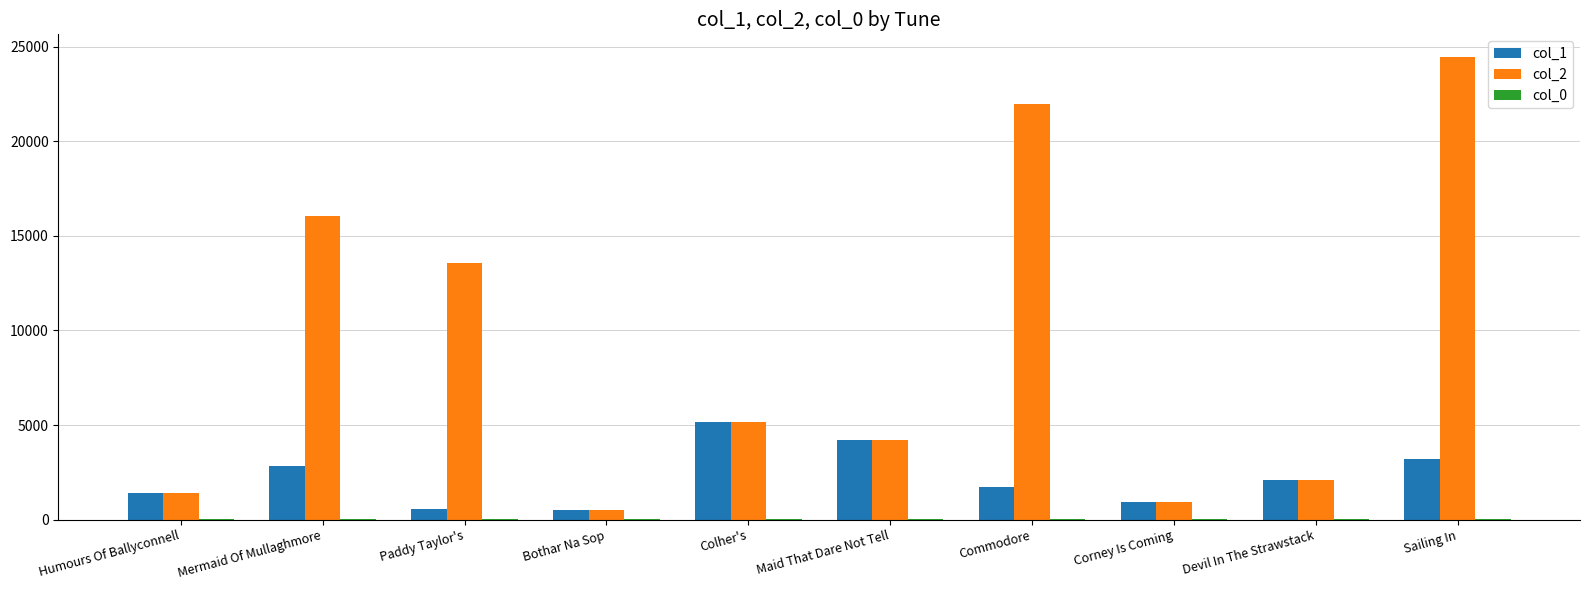

What is the greatest value displayed?

24433